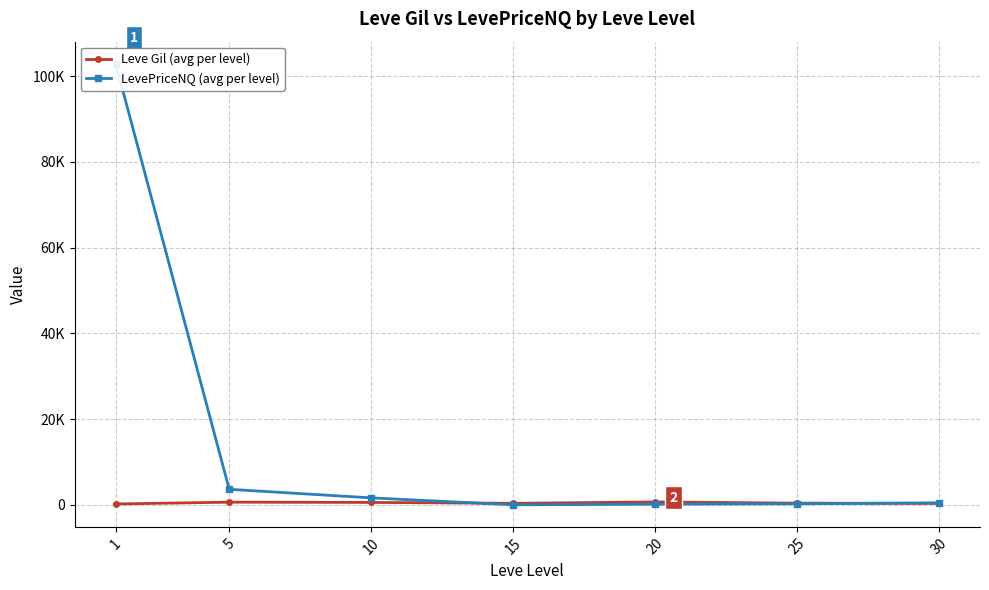

Which series has the largest range (max minus min)?

LevePriceNQ (avg per level)